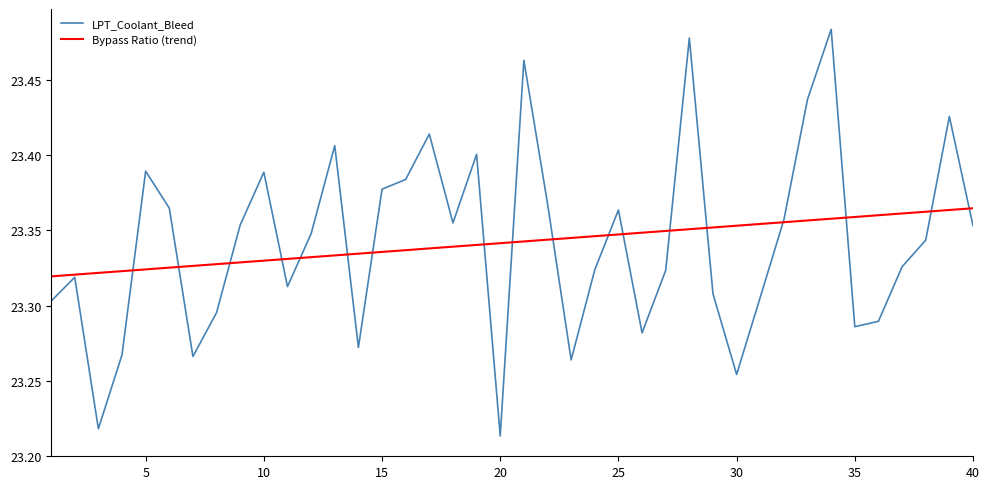

Count the number of categories in the chart.

40